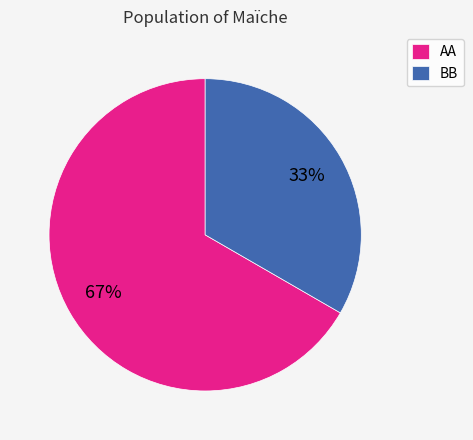

Is there a majority slice in this chart?

Yes